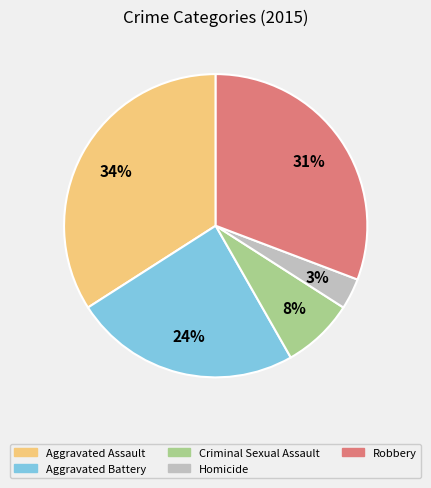

How many segments does this pie chart have?

5